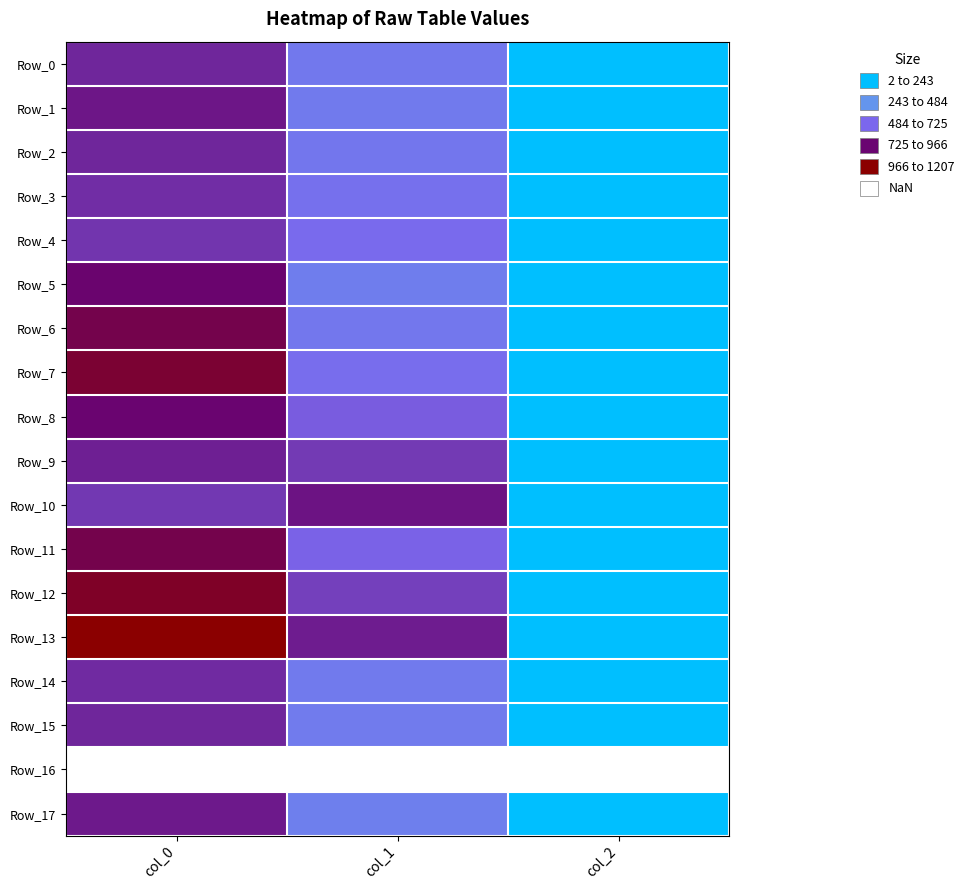

Between col_0 and col_2, which series saw the biggest shift?

Row_13